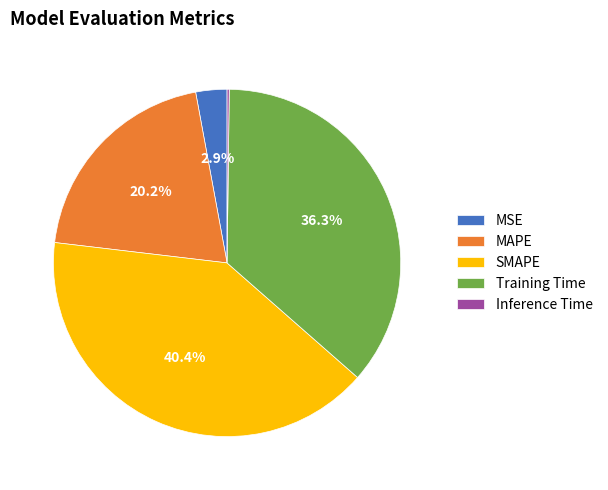

Which category has the biggest portion of the pie?

SMAPE